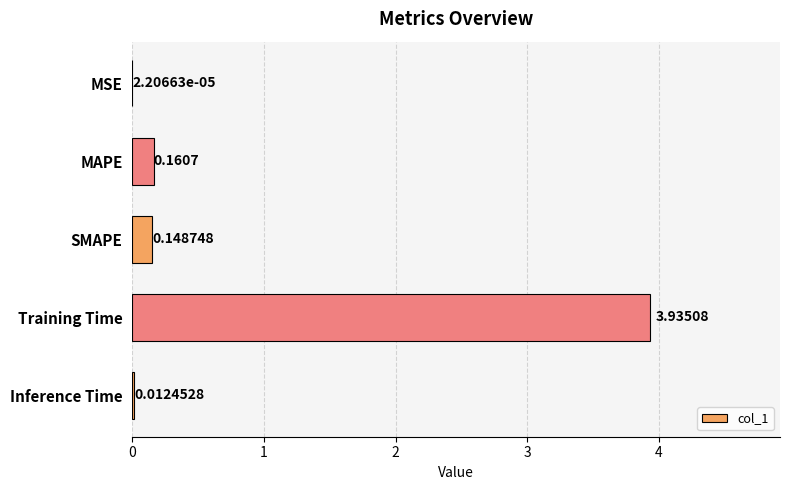

What is the sum of all values?

4.3